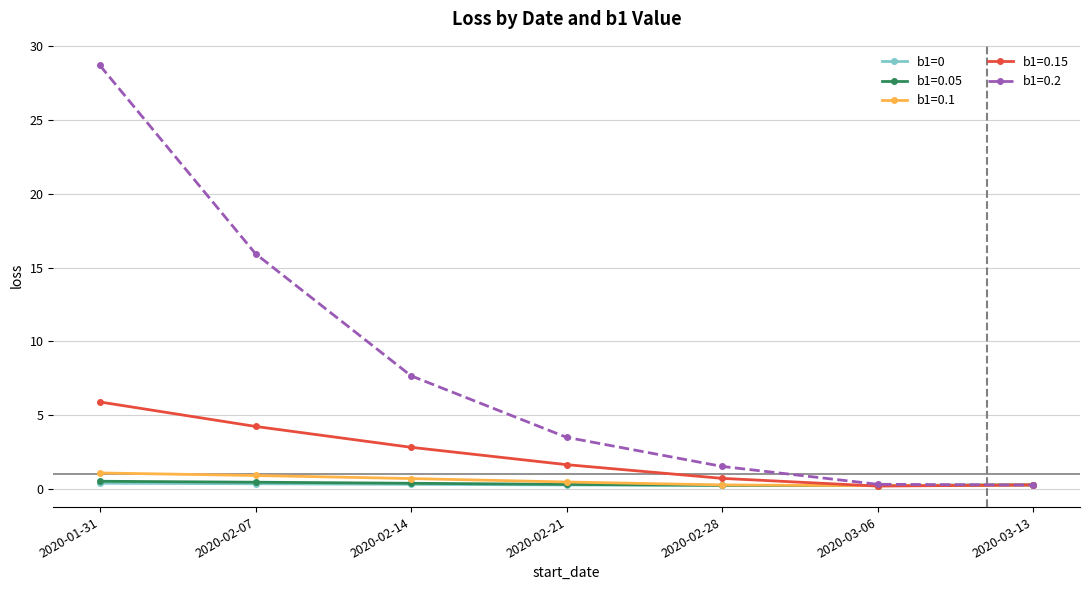

Which series has the largest total across all categories?

b1=0.2